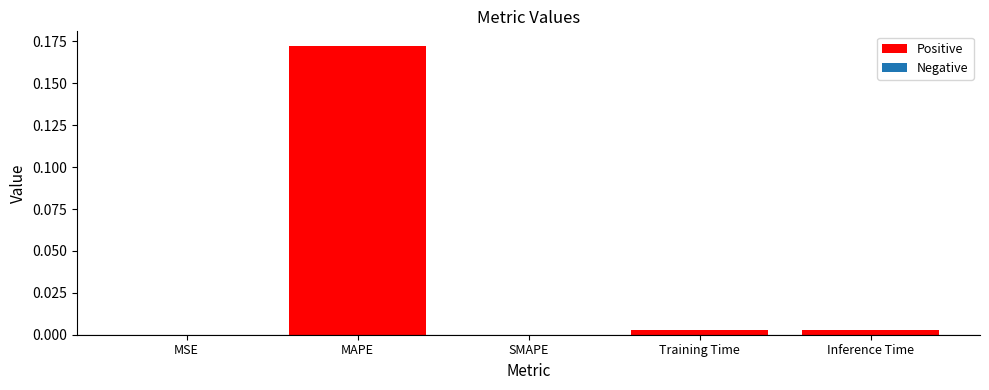

Which has a higher value, MAPE or SMAPE?

MAPE